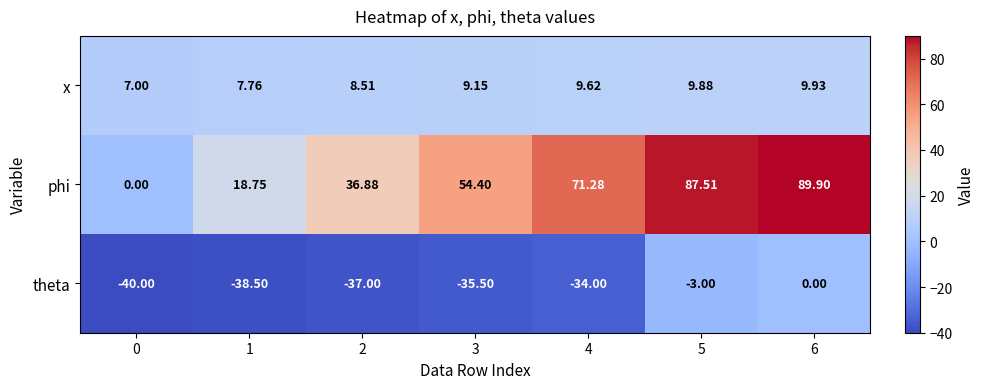

List the series in order of their peak value, highest first.

phi, x, theta